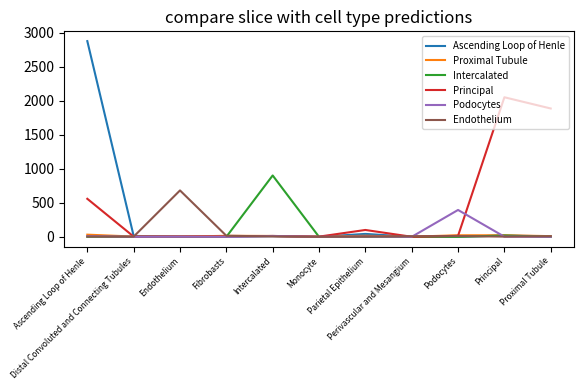

At how many categories does at least one series exceed 1417?

3